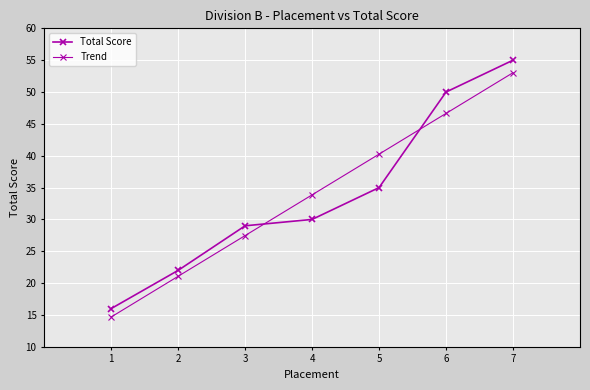

What is the maximum value for Total Score?

55.0